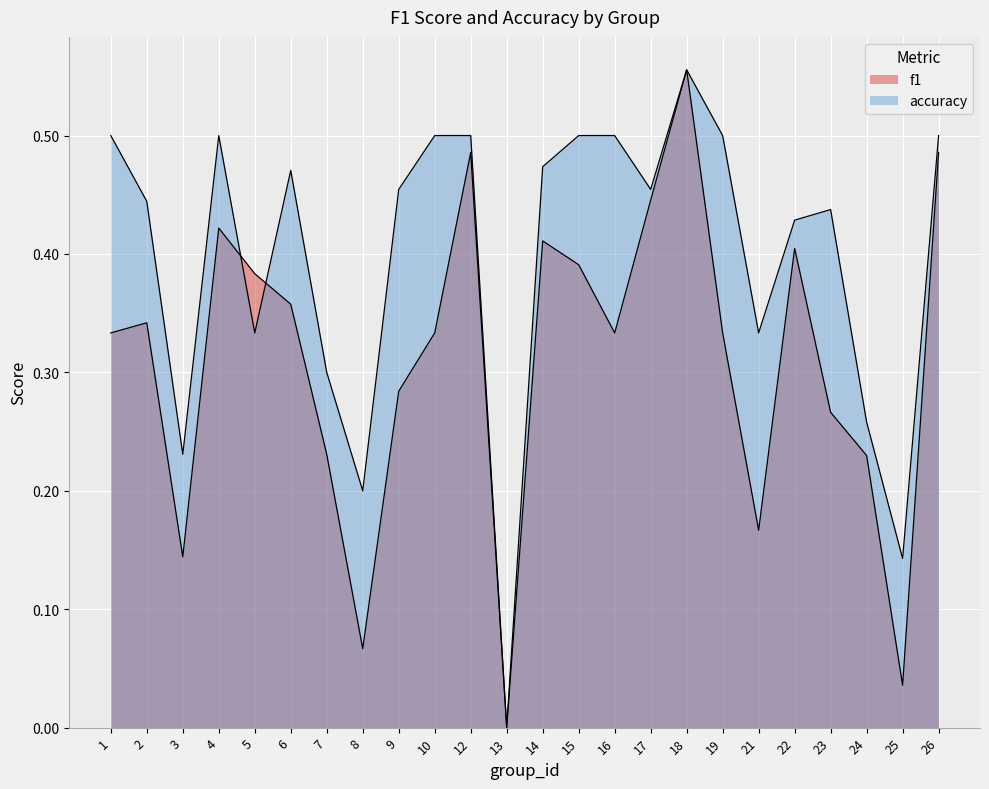

How many lines are shown in the chart?

2